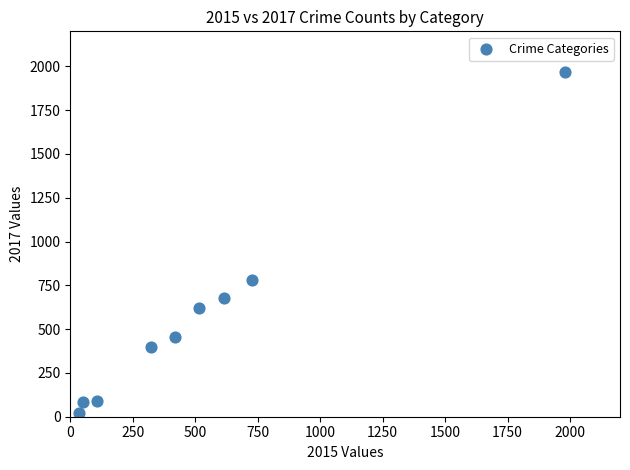

What is the average X value?

530